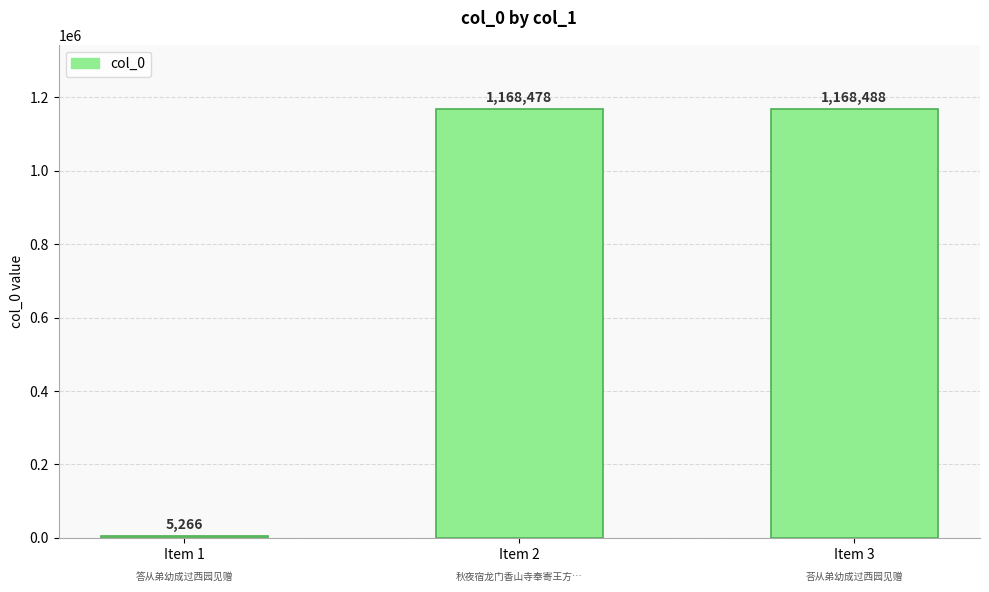

Where is the data nearest to the value 586877?

Item 2